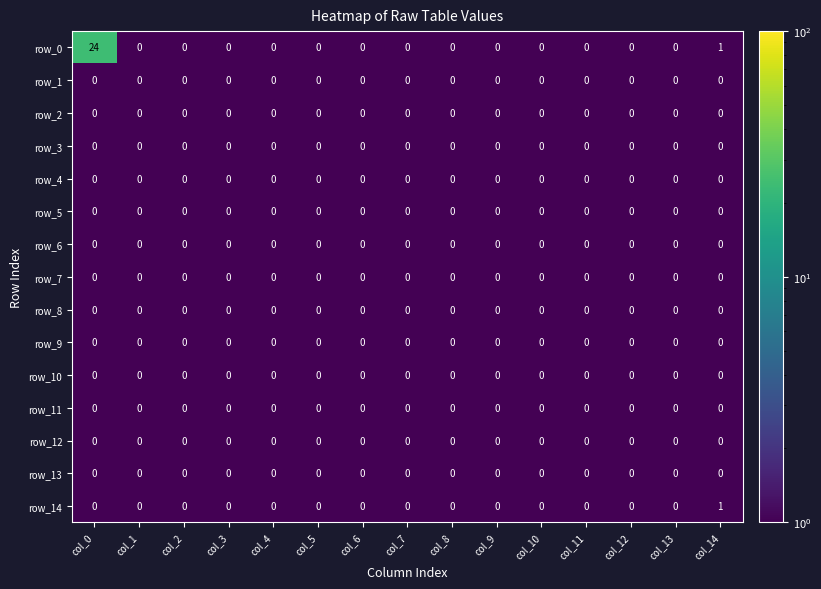

Which series changed the most between col_0 and col_2?

row_0